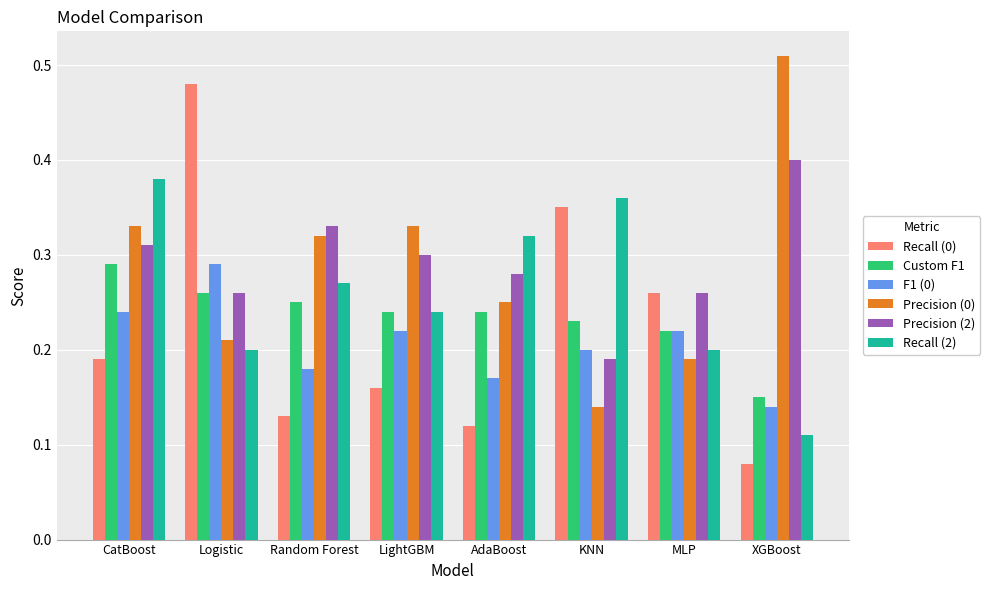

How many bars are there in total?

48